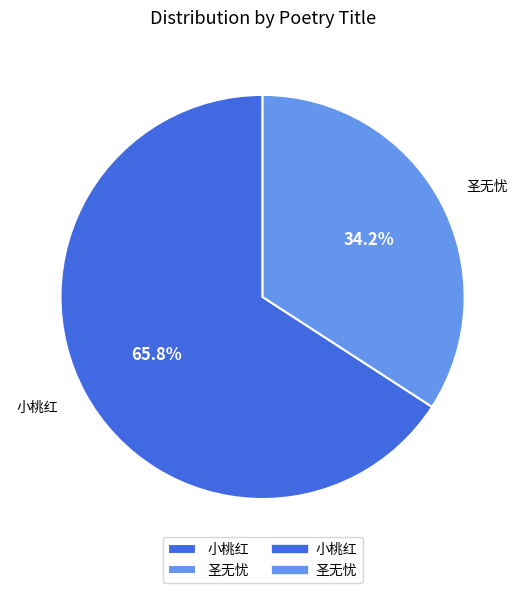

Which category accounts for the majority?

小桃红